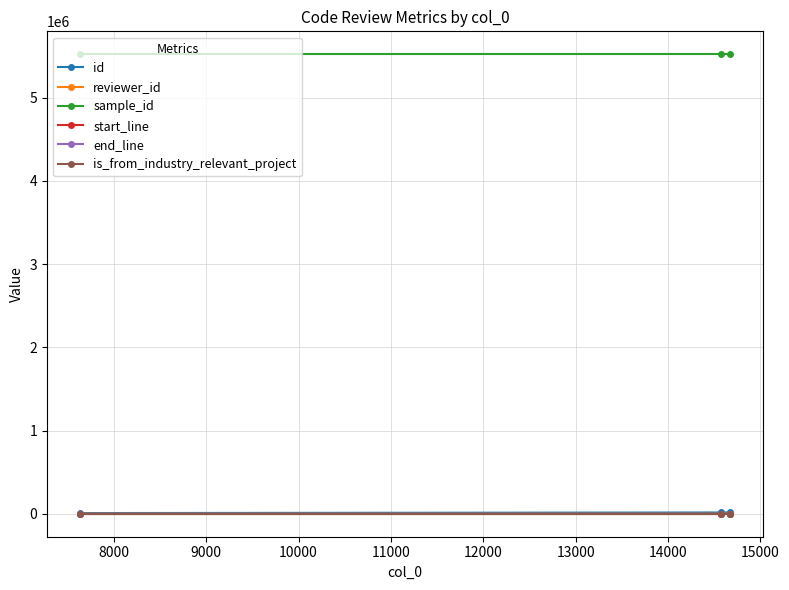

At how many categories does at least one series exceed 4107687?

3